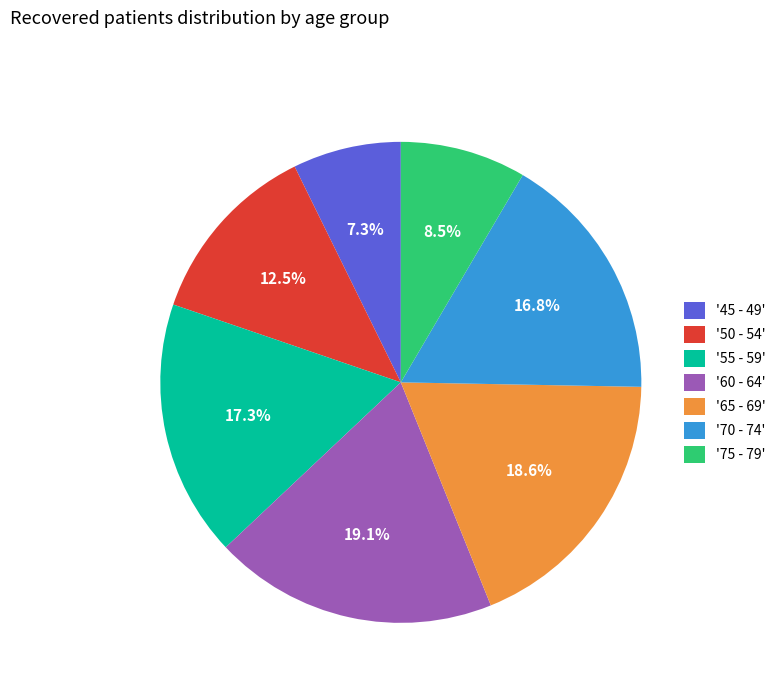

What is the total percentage of '65 - 69' and '60 - 64'?

37.7%